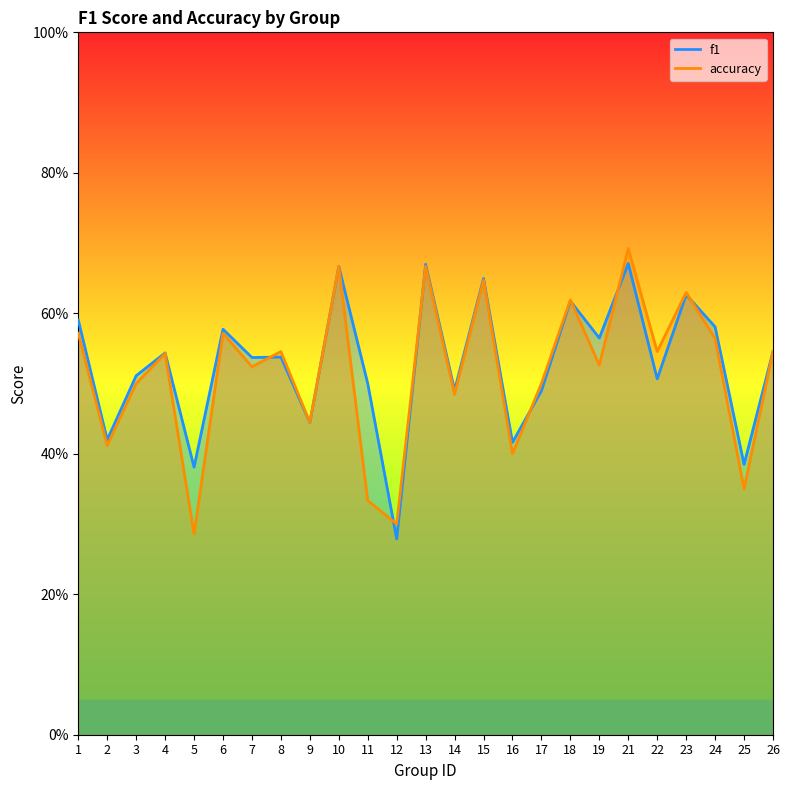

Which category has the lowest value across all series?

12